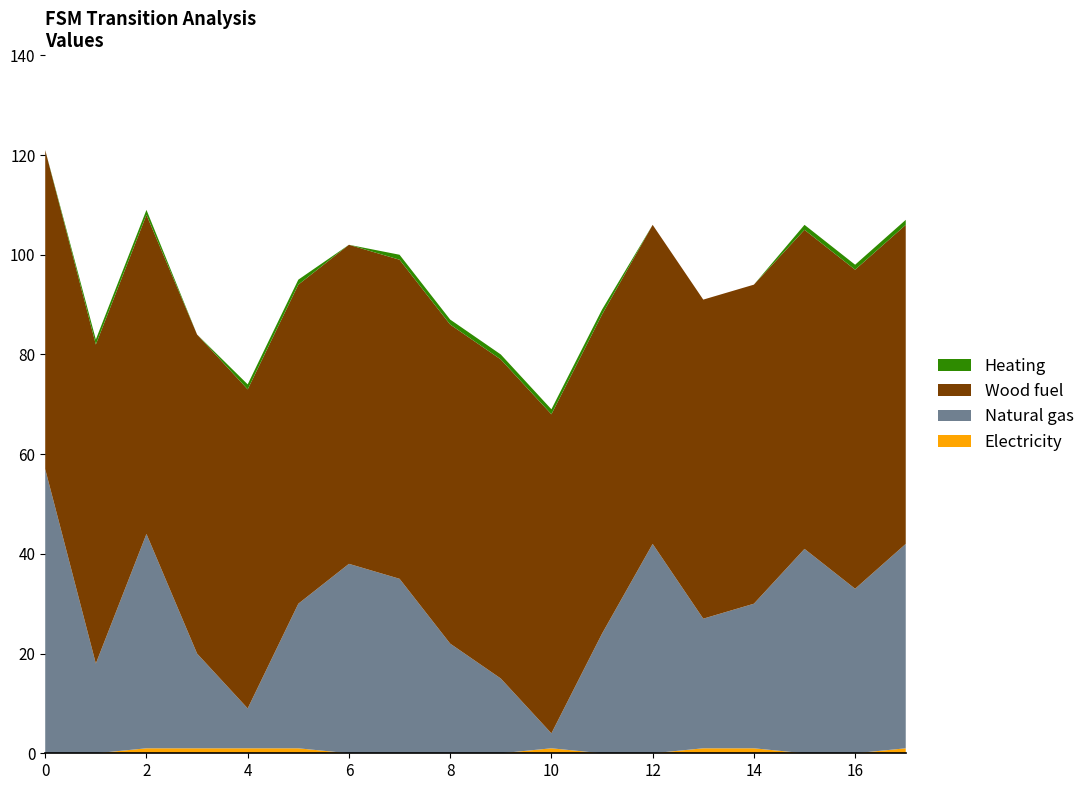

Reading right to left, what are all the values shown in this chart?

Electricity: 17=1	16=0	15=0	14=1	13=1	12=0	11=0	10=1	9=0	8=0	7=0	6=0	5=1	4=1	3=1	2=1	1=0	0=0
Natural gas: 17=41	16=33	15=41	14=29	13=26	12=42	11=24	10=3	9=15	8=22	7=35	6=38	5=29	4=8	3=19	2=43	1=18	0=57
Wood fuel: 17=64	16=64	15=64	14=64	13=64	12=64	11=64	10=64	9=64	8=64	7=64	6=64	5=64	4=64	3=64	2=64	1=64	0=64
Heating: 17=1	16=1	15=1	14=0	13=0	12=0	11=1	10=1	9=1	8=1	7=1	6=0	5=1	4=1	3=0	2=1	1=1	0=0